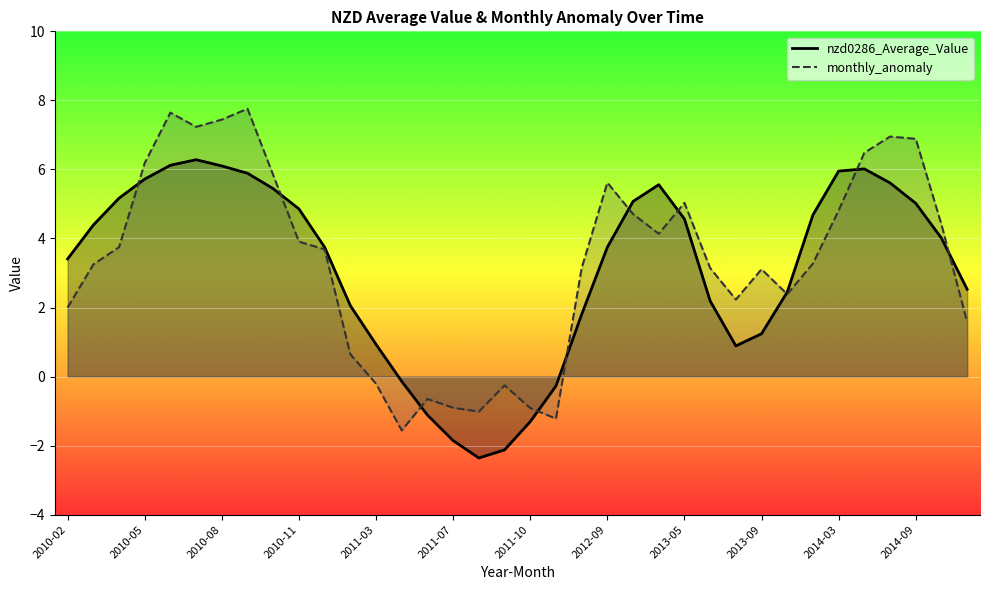

Reading right to left, what are all the values shown in this chart?

nzd0286_Average_Value: 2.5	4.0	5.0	5.6	6.0	6.0	4.7	2.4	1.2	0.9	2.2	4.6	5.6	5.1	3.7	1.8	-0.3	-1.3	-2.1	-2.4	-1.9	-1.1	-0.1	0.9	2.1	3.7	4.9	5.4	5.9	6.1	6.3	6.1	5.7	5.2	4.4	3.4
monthly_anomaly: 1.6	4.4	6.9	7.0	6.5	4.8	3.3	2.4	3.1	2.2	3.1	5.0	4.1	4.7	5.6	3.1	-1.2	-0.9	-0.3	-1.0	-0.9	-0.6	-1.6	-0.2	0.6	3.7	3.9	5.8	7.8	7.4	7.2	7.6	6.2	3.7	3.2	2.0